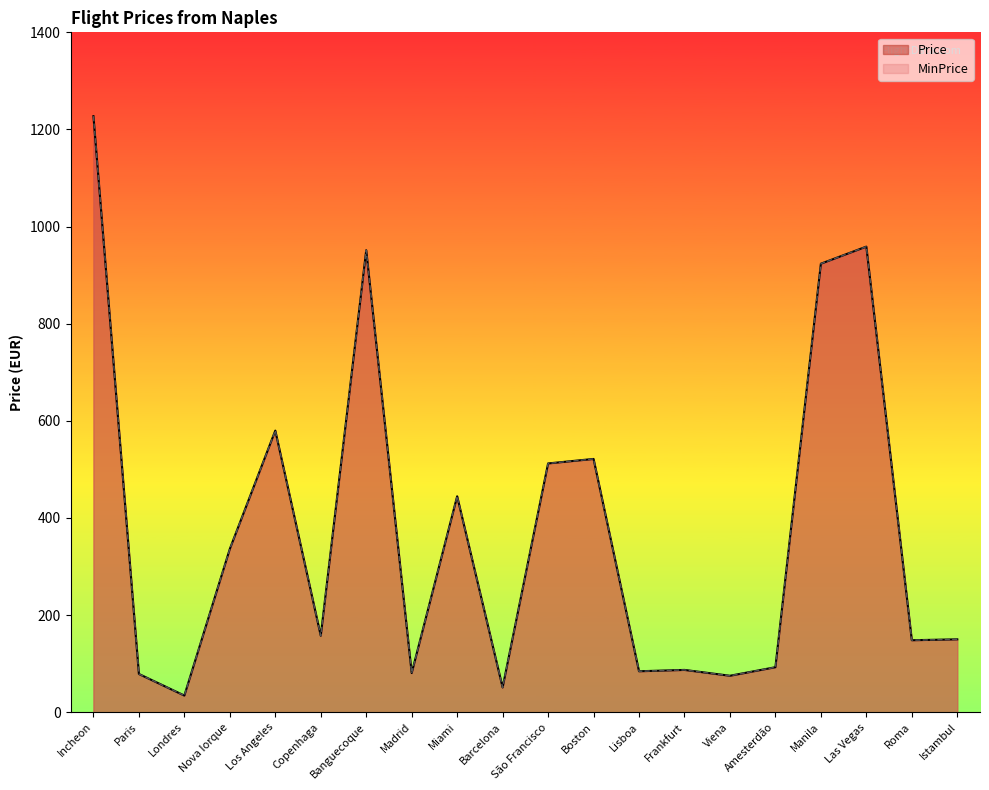

Which series has the largest range (max minus min)?

Price